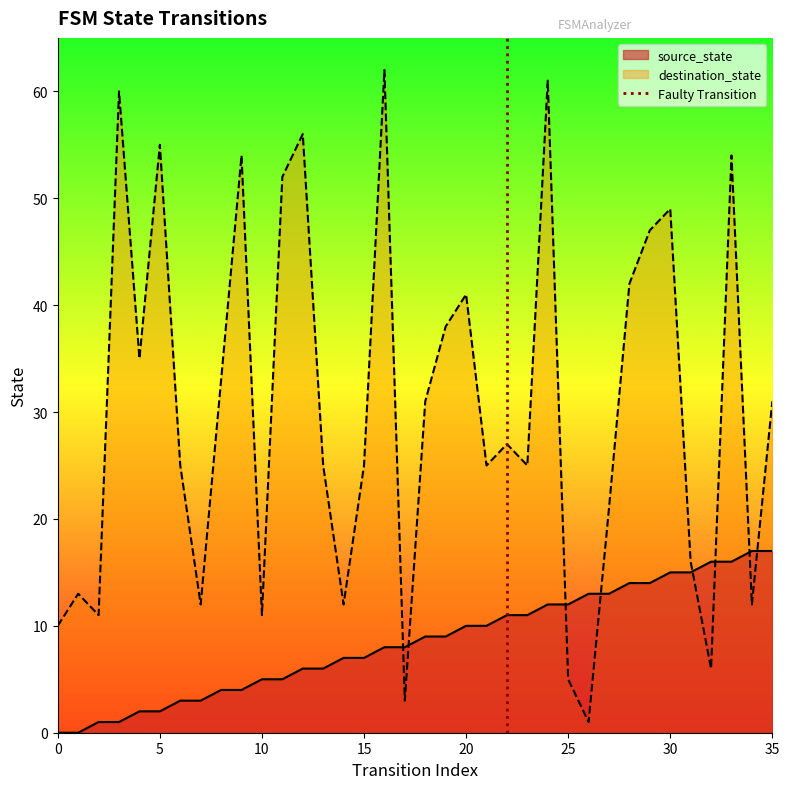

True or false: source_state has a value of 25 at 35.

False